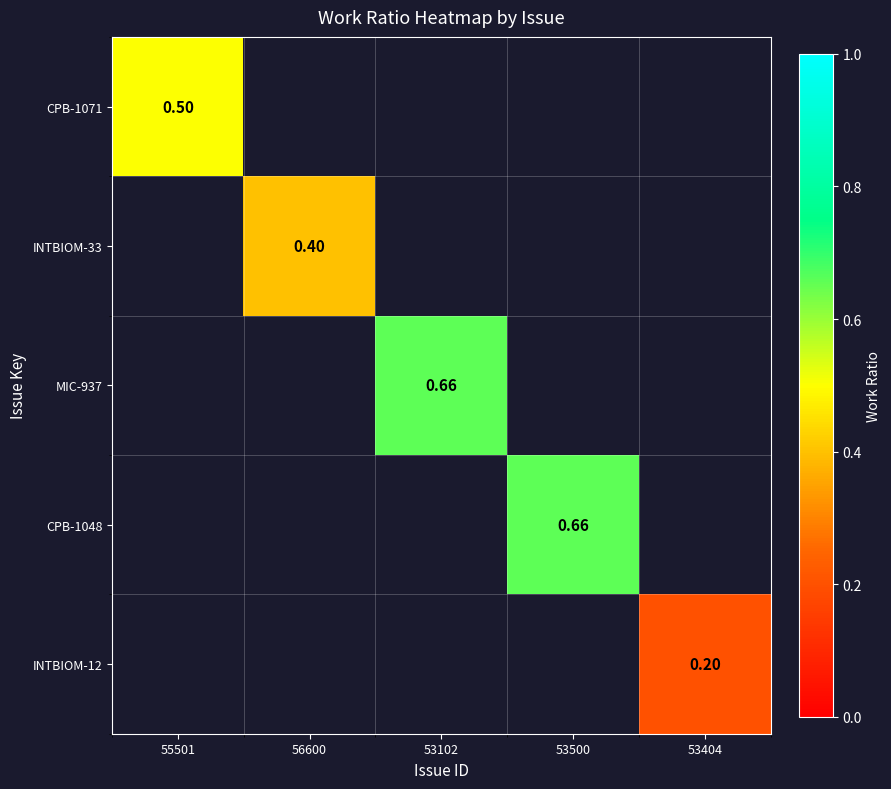

How many values in INTBIOM-33 are above zero?

1